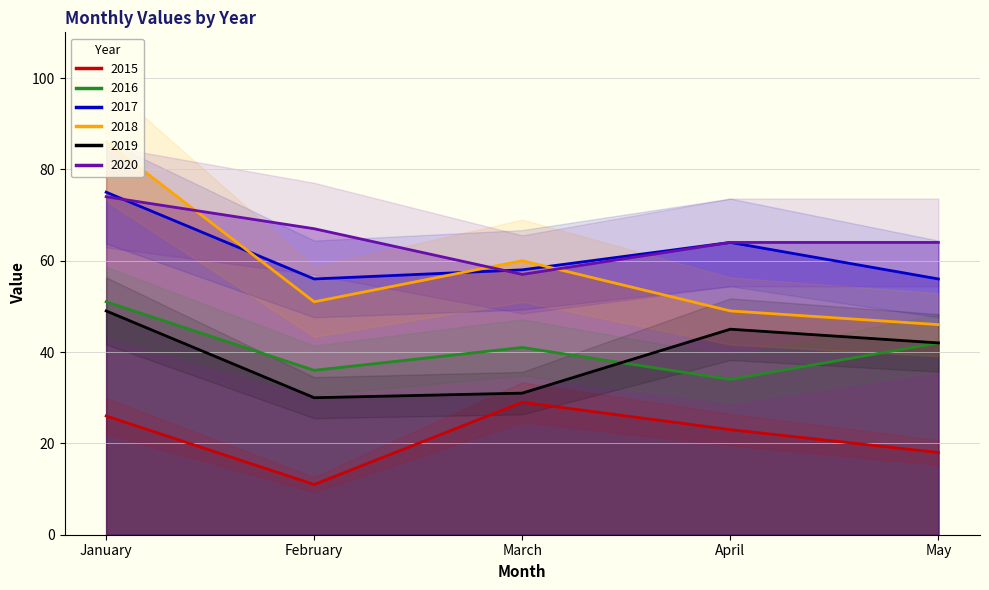

What is the average value of the 2018 series?

58